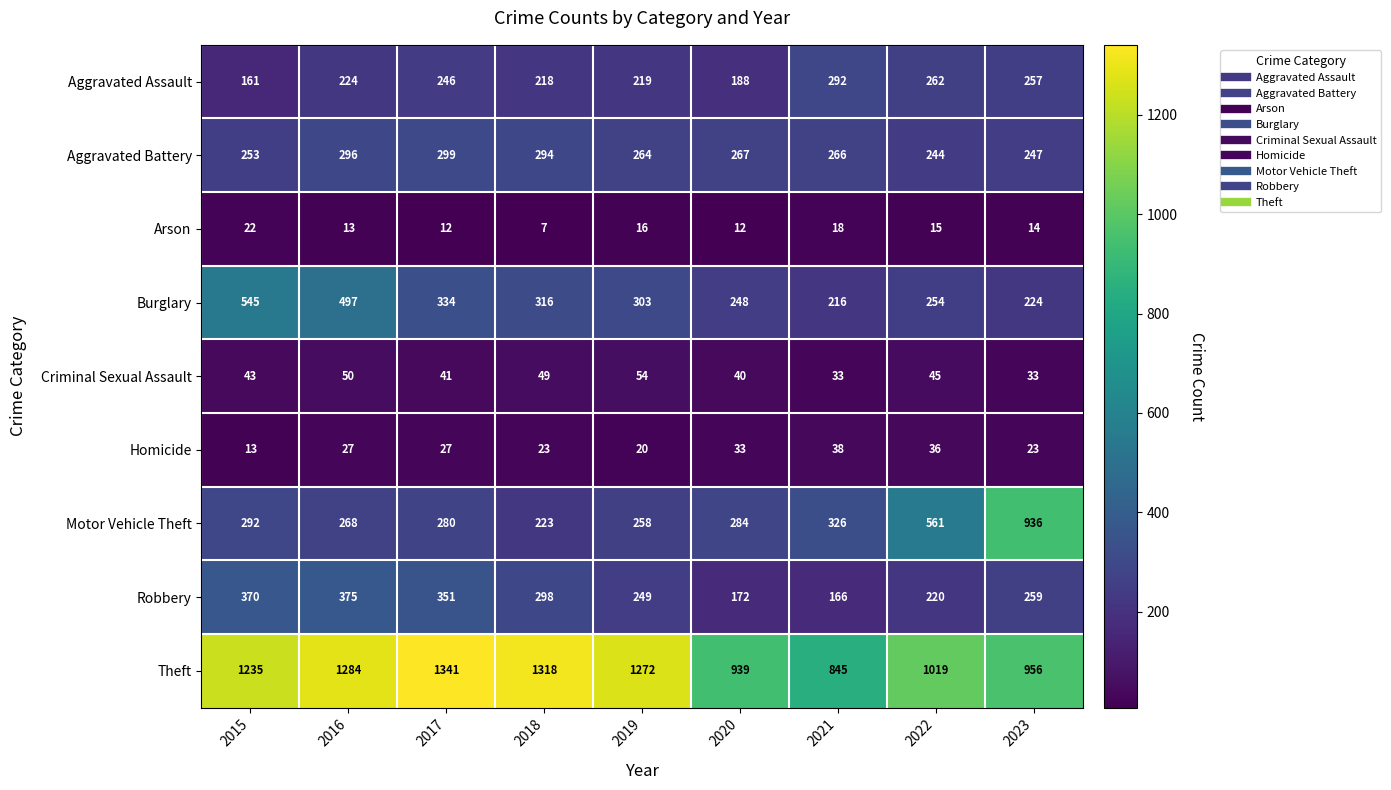

What value does the Robbery series have at 2016, to the nearest 5?

375